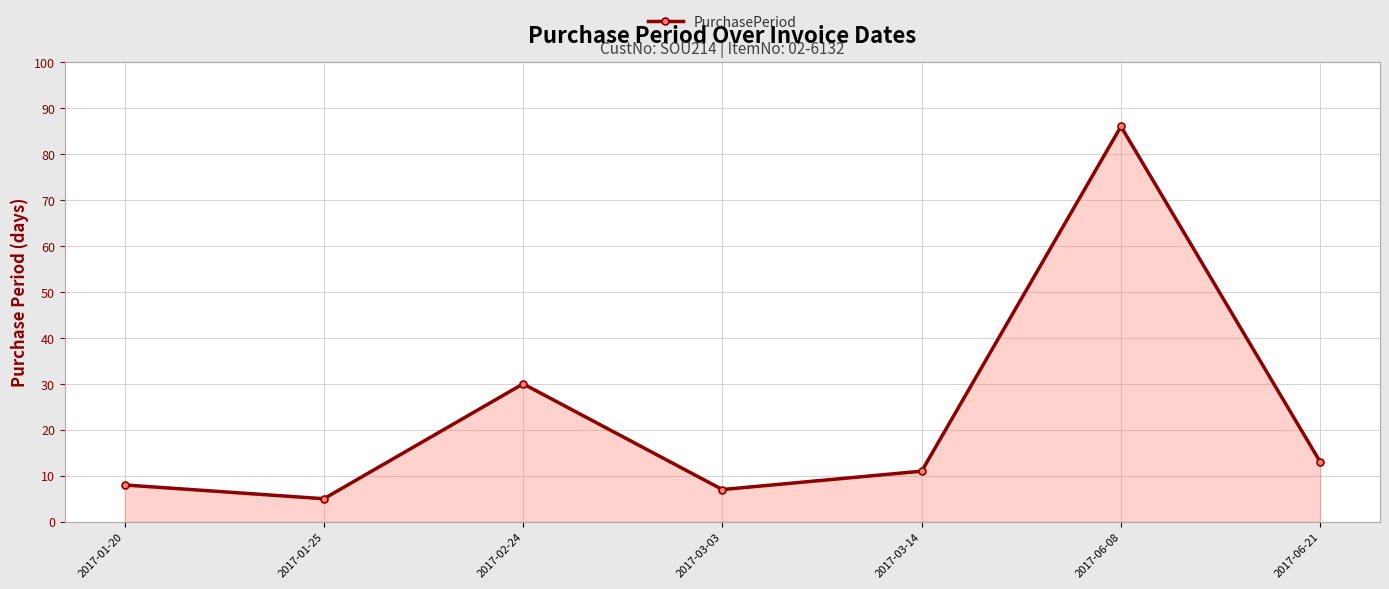

True or false: the data shows 7 at 2017-03-03.

True